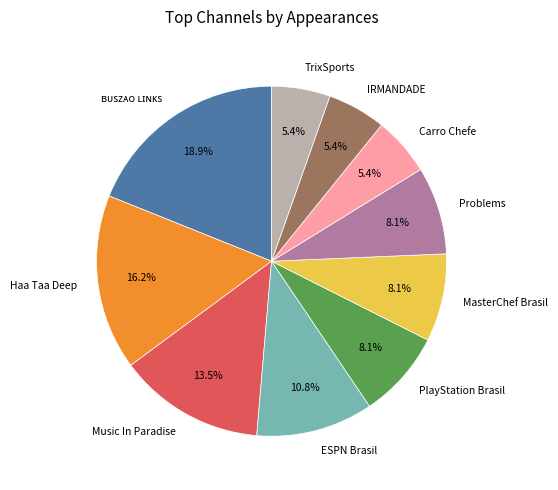

To the nearest percent, what is the average slice percentage?

10%